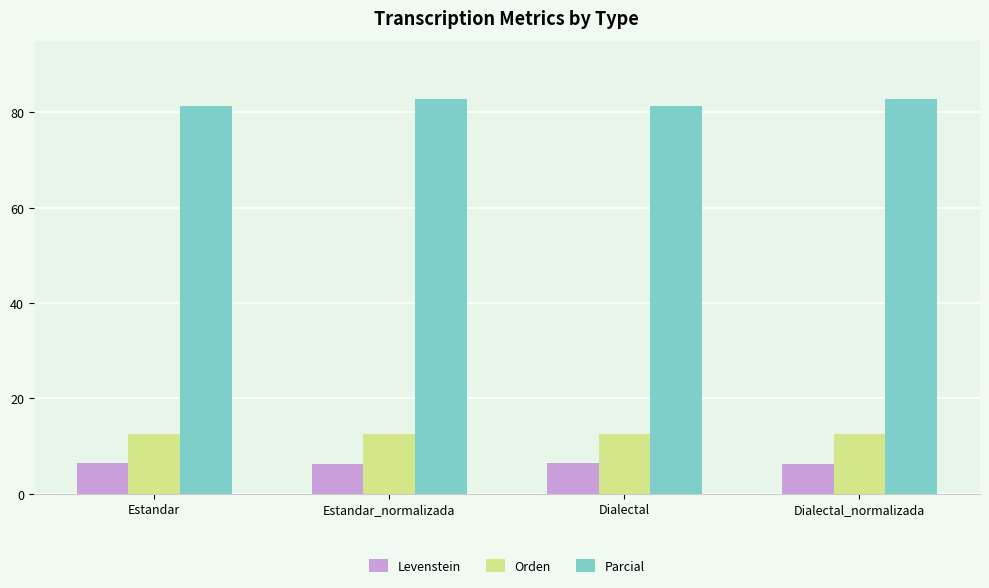

Does the chart contain any negative values?

No